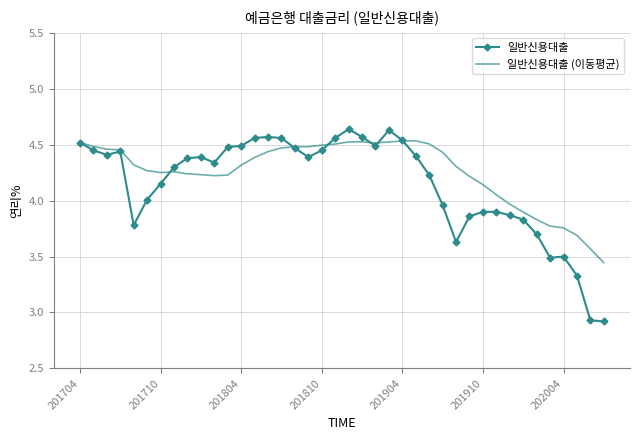

Which series has the largest total across all categories?

일반신용대출 (이동평균)